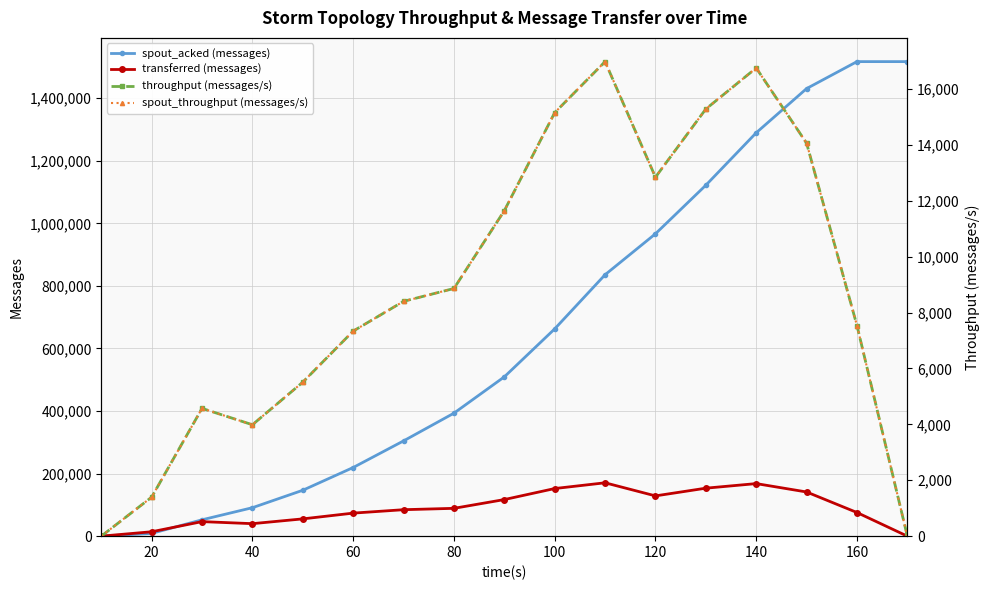

What are all the series names shown in the legend?

spout_acked (messages), transferred (messages), throughput (messages/s), spout_throughput (messages/s)